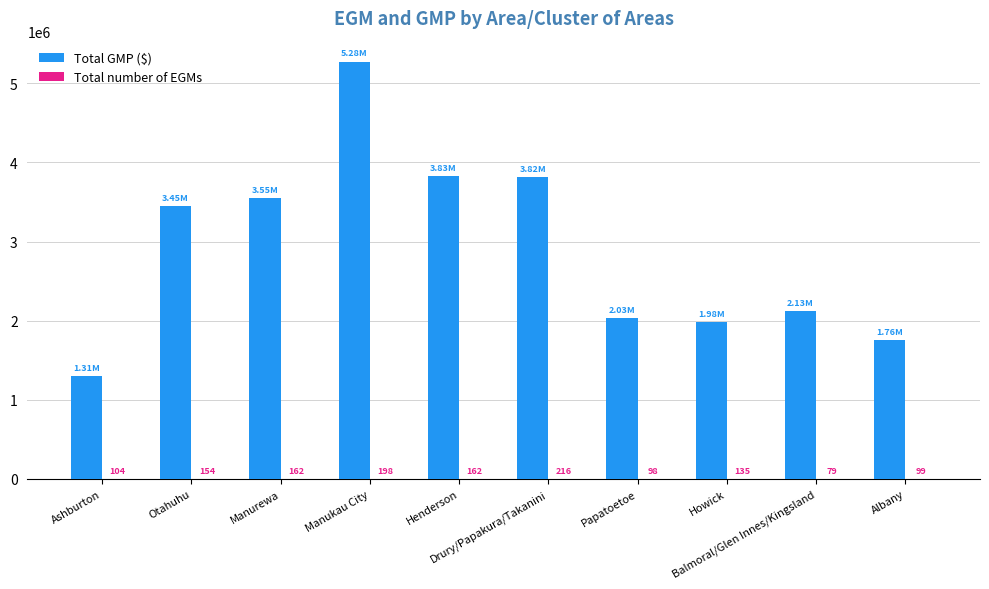

What is the approximate value of Total GMP ($) at Otahuhu?

3451552.4